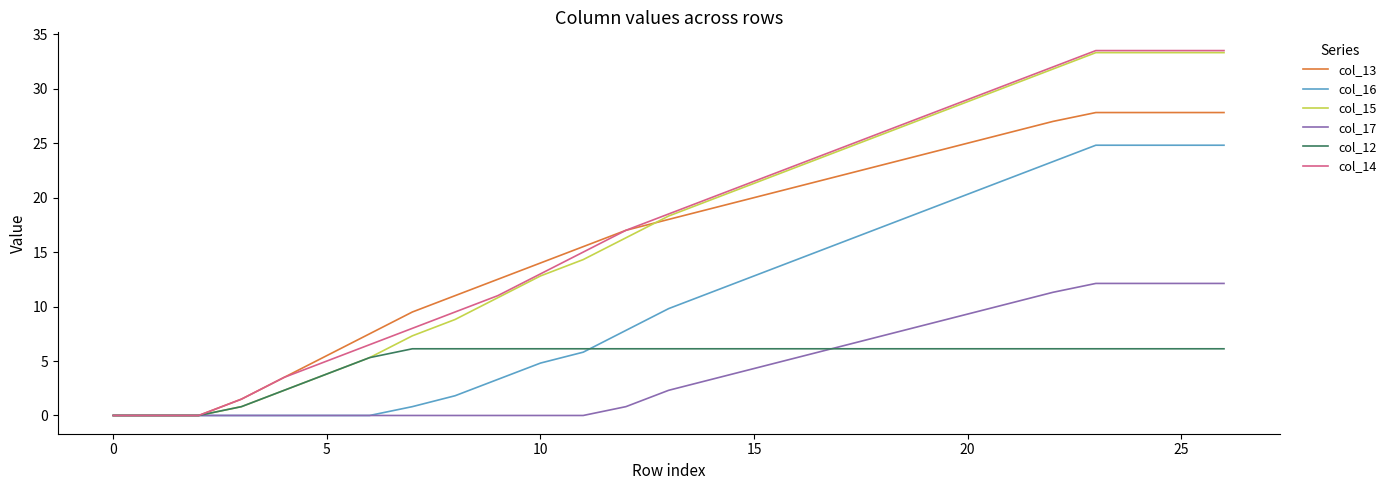

Which series has the widest spread of values?

col_14